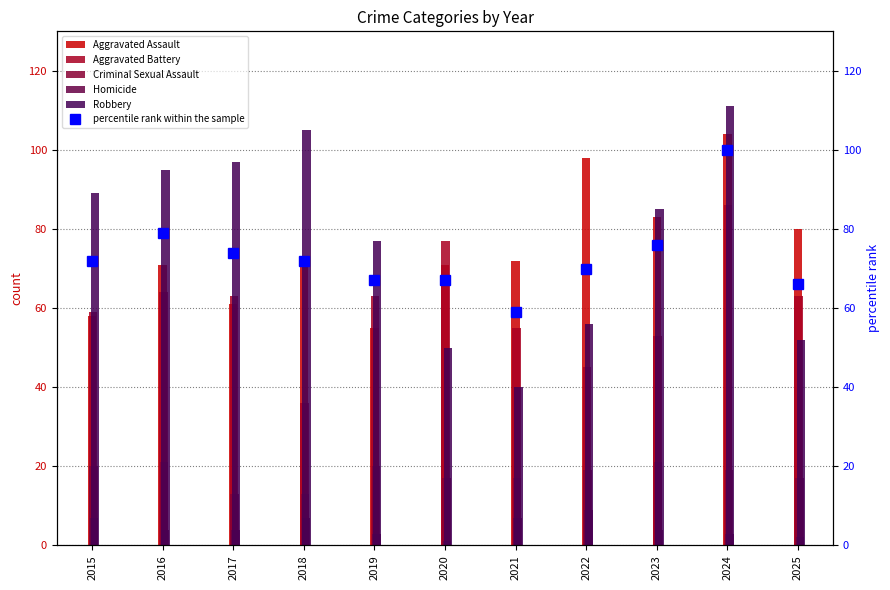

True or false: Aggravated Assault has a value of 104 at 2024.

True